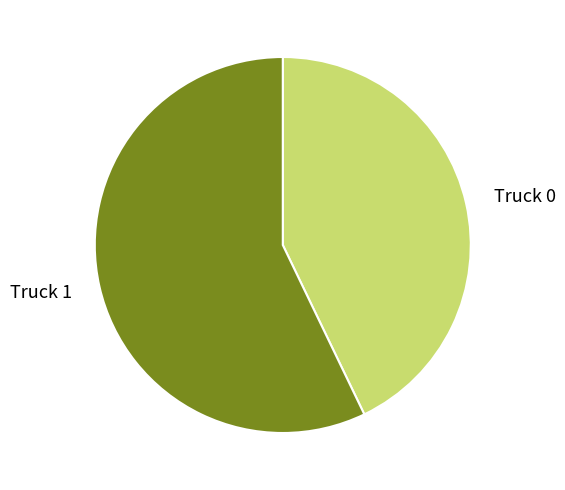

Rank the categories by value from lowest to highest.

Truck 0, Truck 1